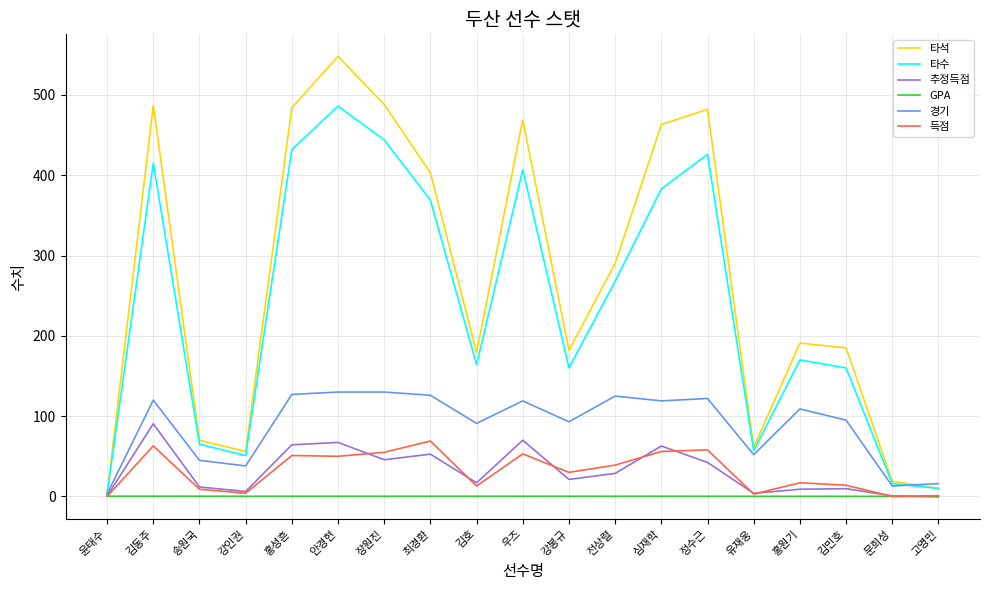

True or false: GPA has a value of 0.3 at 홍성흔.

True